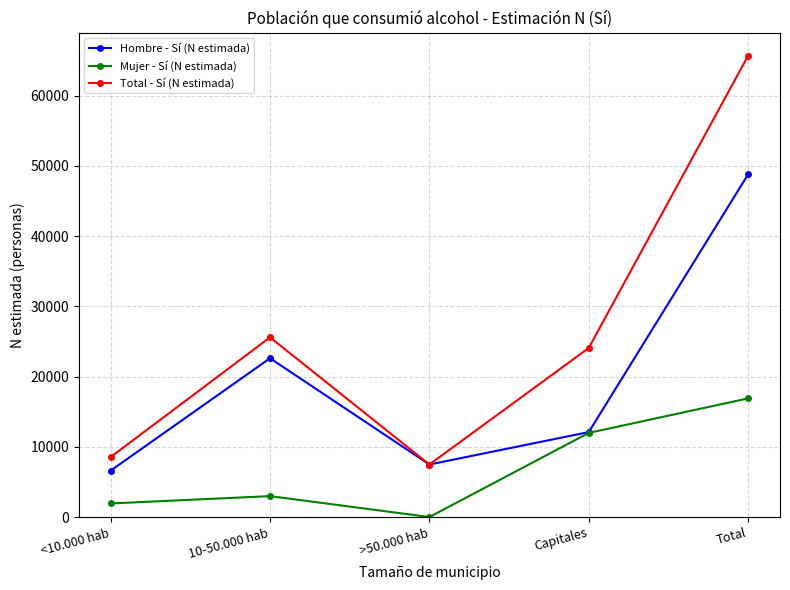

At 10-50.000 hab, list the series in order from largest to smallest.

Total - Sí (N estimada), Hombre - Sí (N estimada), Mujer - Sí (N estimada)